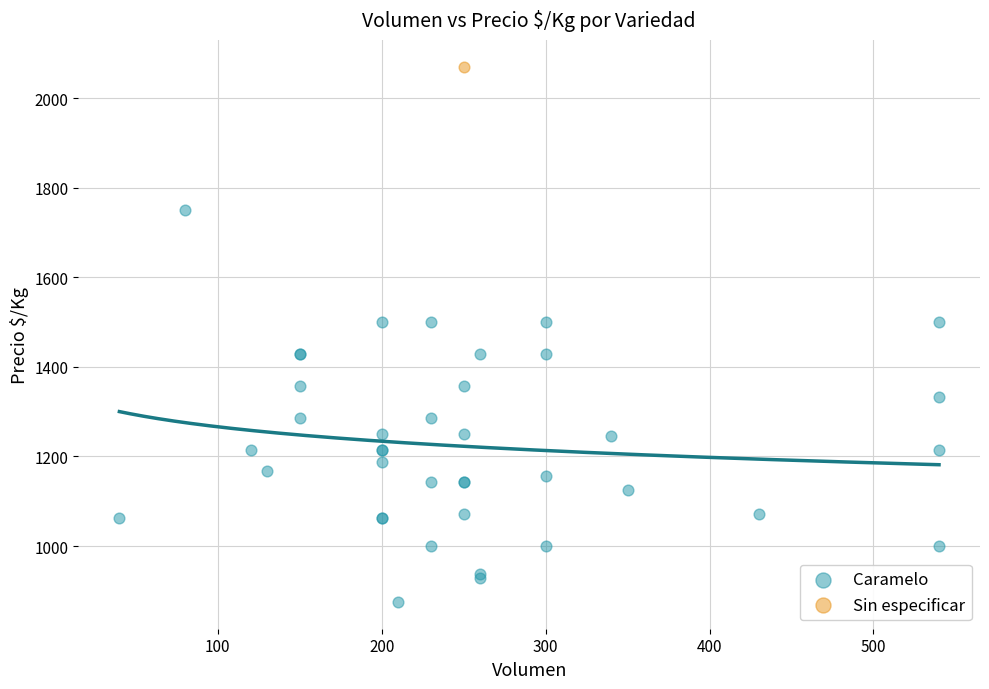

What are all the series names shown in the legend?

Caramelo, Sin especificar